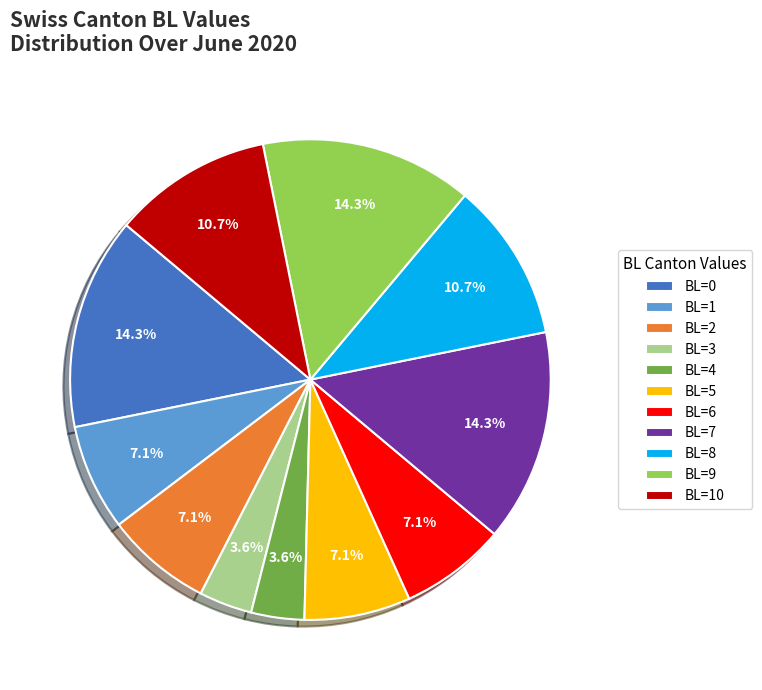

Is the sum of BL=6 and BL=9 greater than half?

No